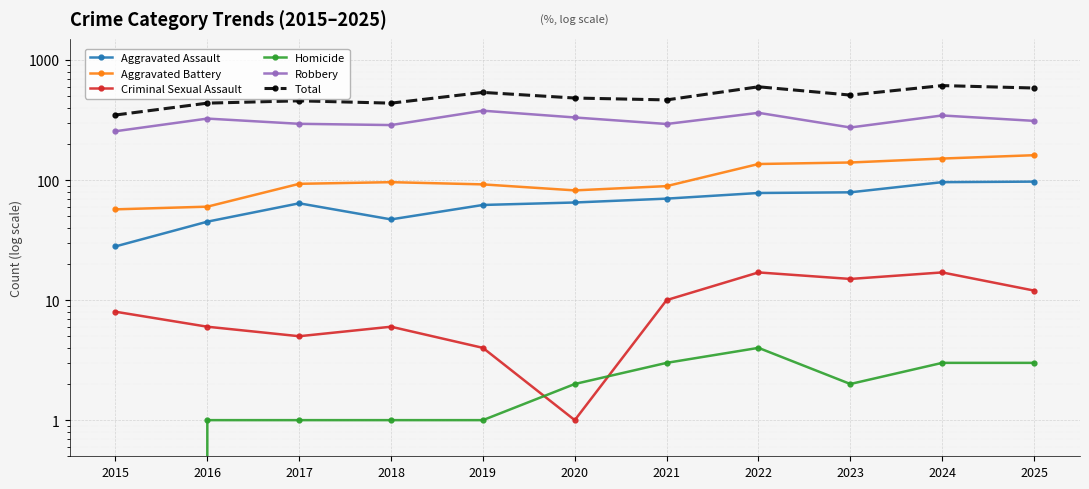

The value of Aggravated Battery at 2022 is 192. True or false?

False